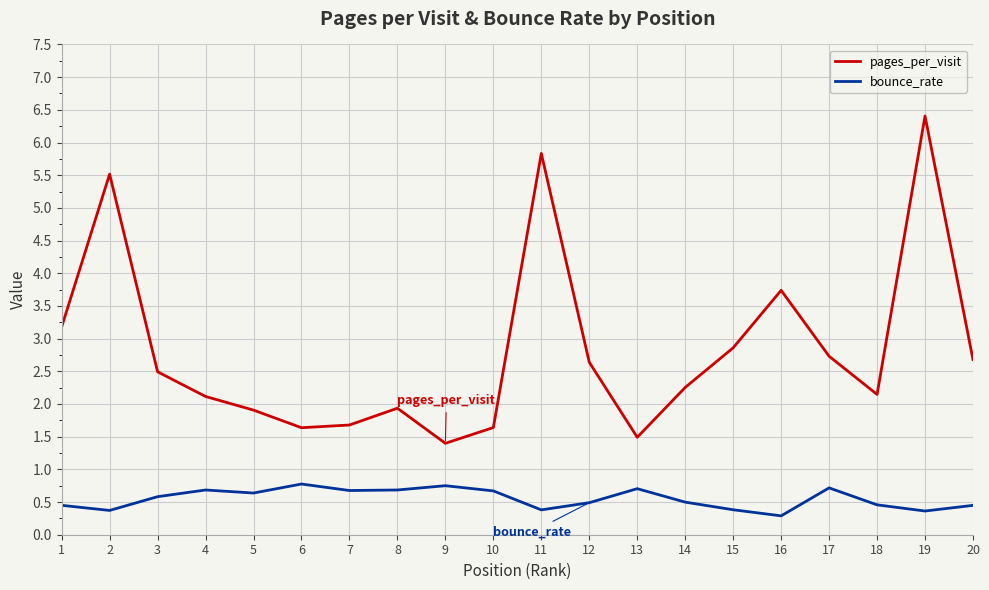

True or false: bounce_rate and pages_per_visit cross at least once.

False